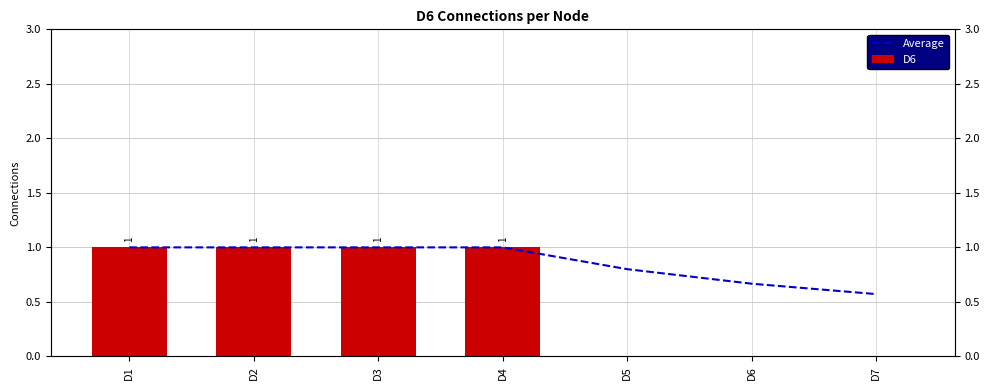

How many groups of bars are there?

7